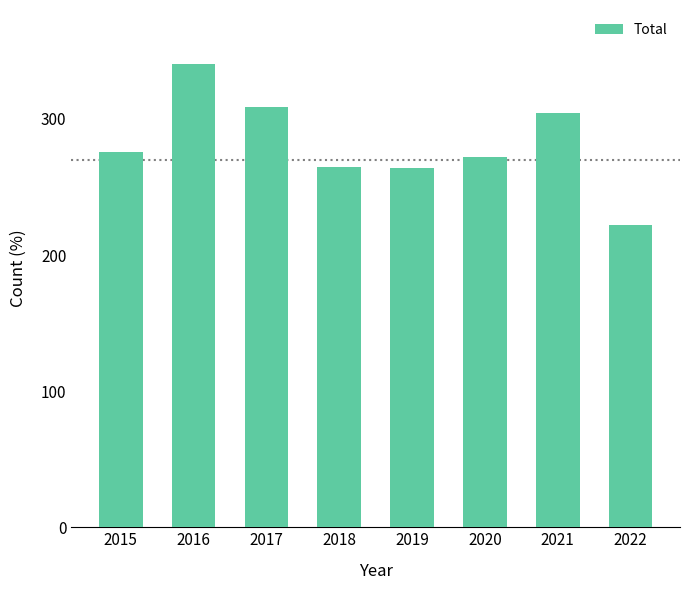

What is the change in value from 2019 to 2021?

+40